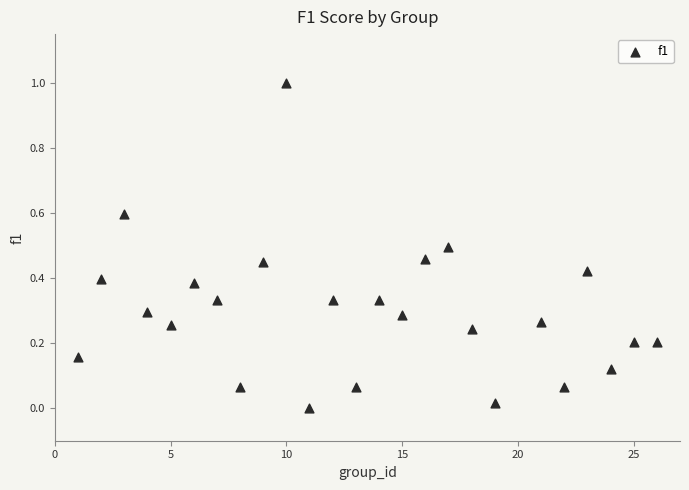

What is the range of X values (max minus min)?

25.0